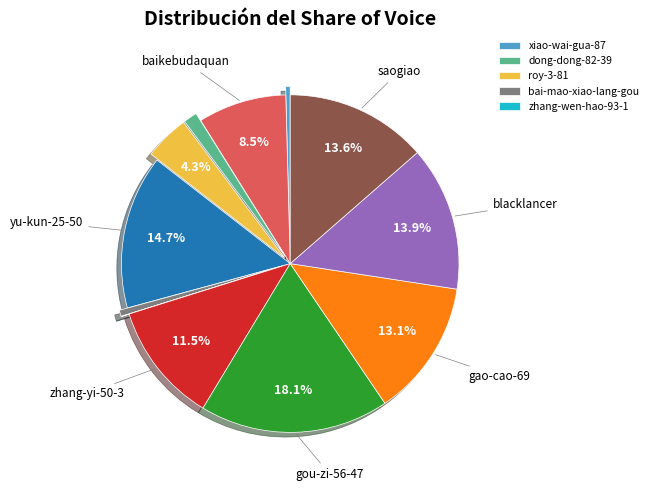

Is there any slice that represents more than half of the pie?

No